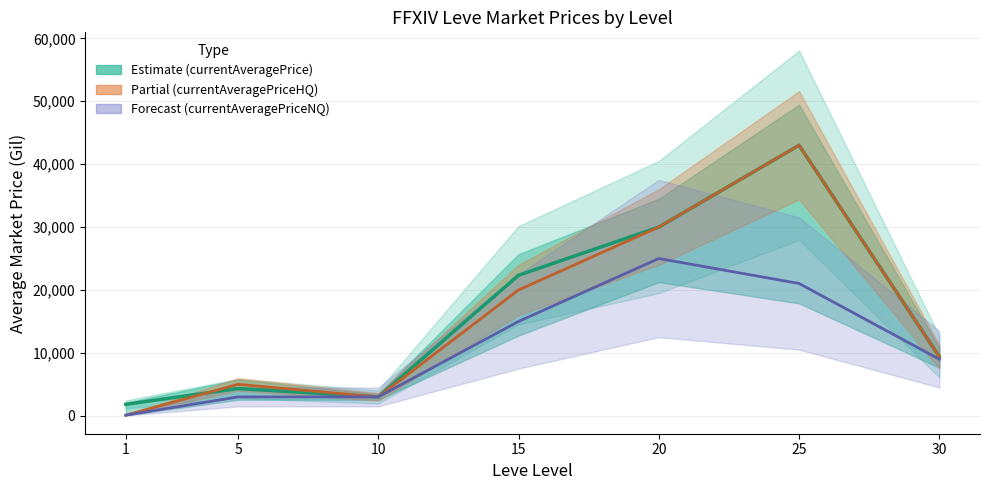

Which category has the lowest value across all series?

1